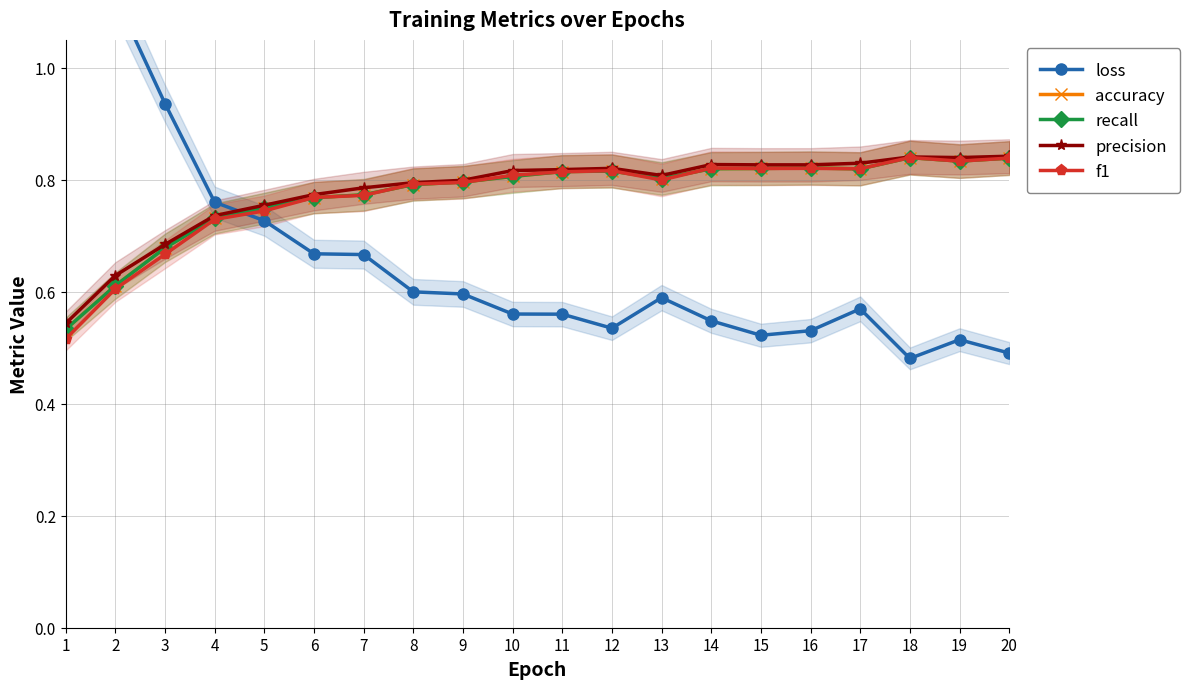

Does the chart display data point markers on the line(s)?

Yes